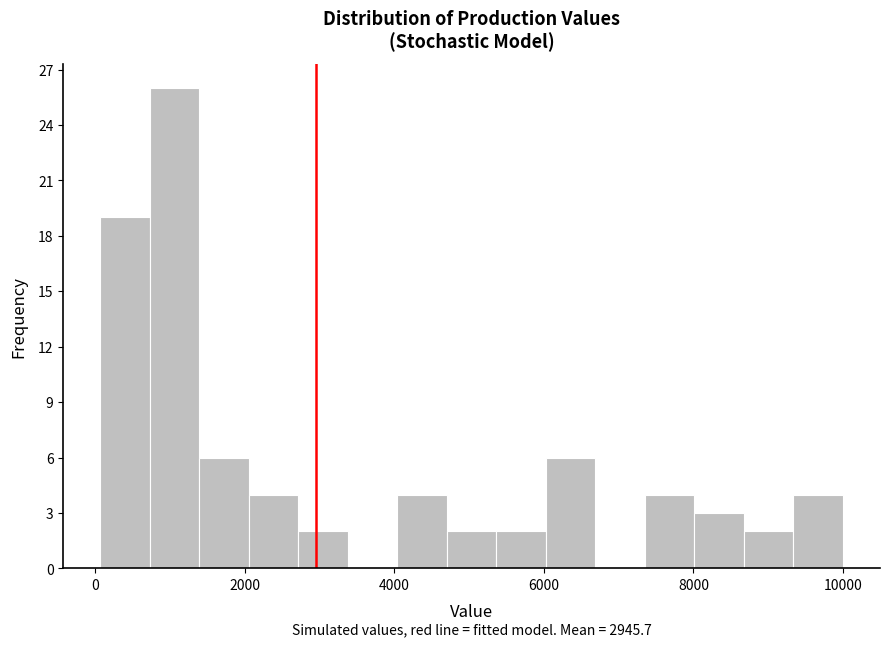

Around what value on the x-axis is the tallest bar? Give the approximate position of its centre, as read against the axis.

1000